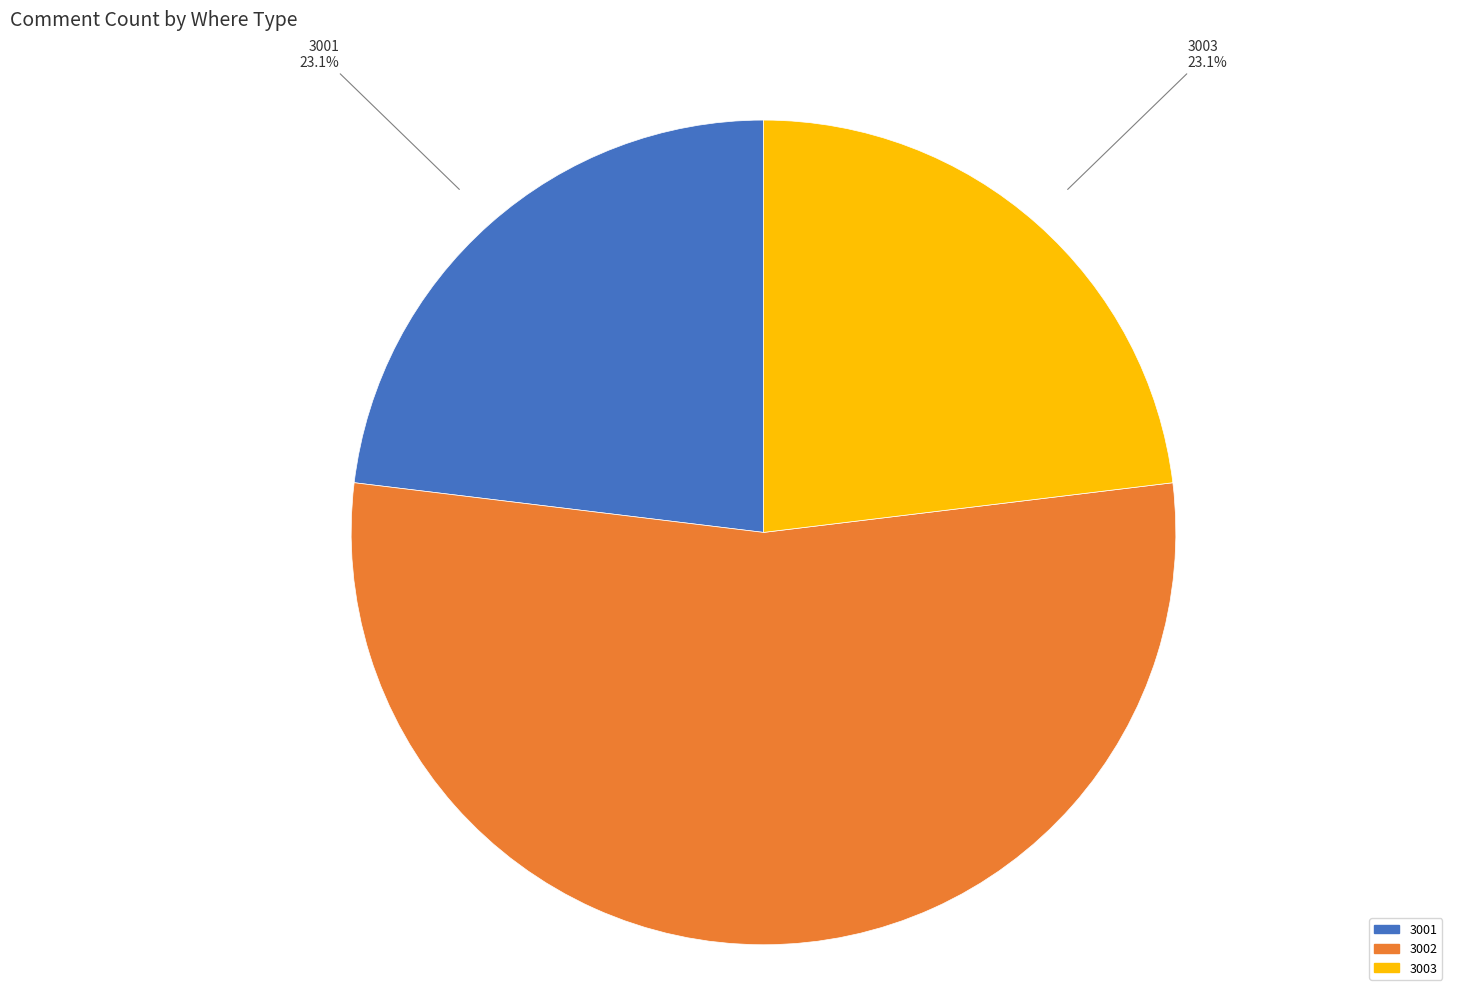

To the nearest percent, what percentage of the pie is 3003?

23%